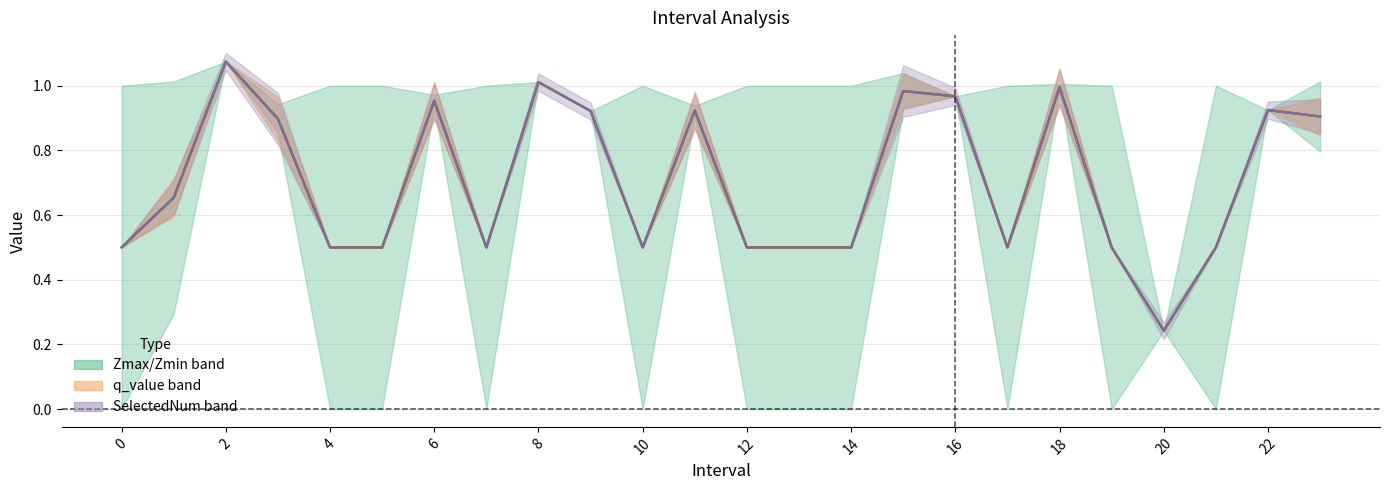

What is the smallest value displayed?

0.2